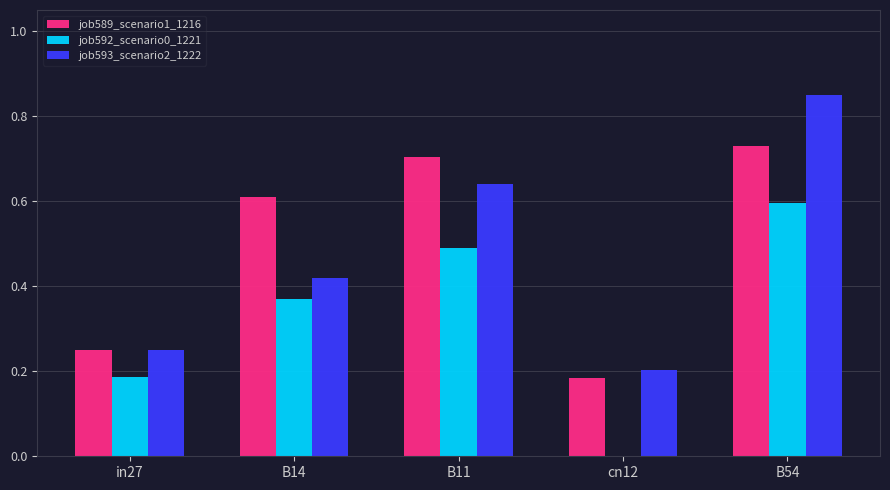

How many groups of bars are there?

5